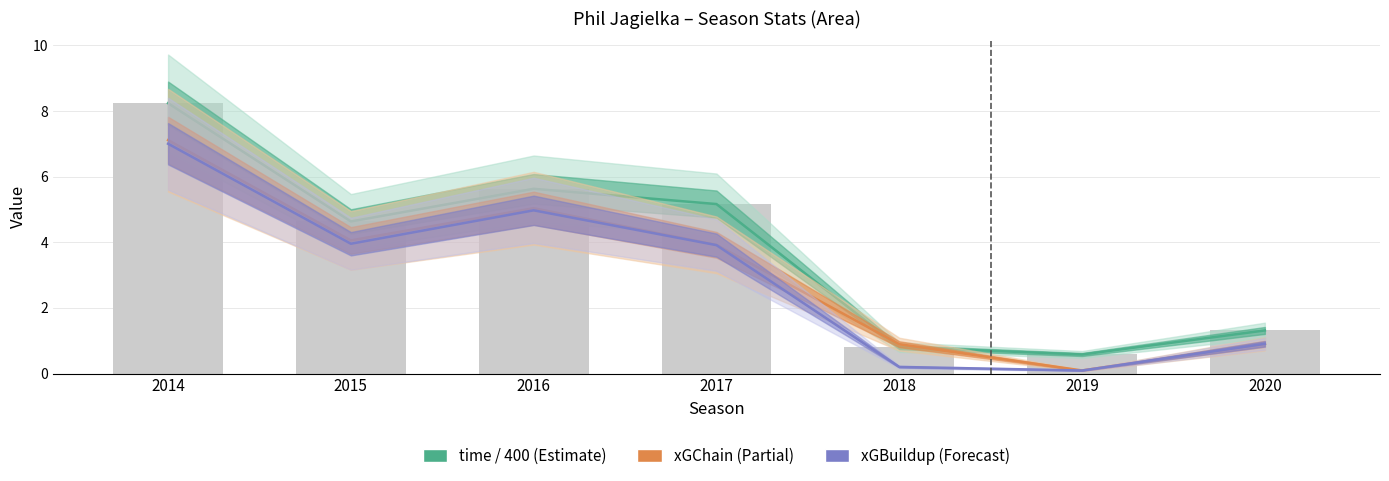

How many series are shown in this chart?

3